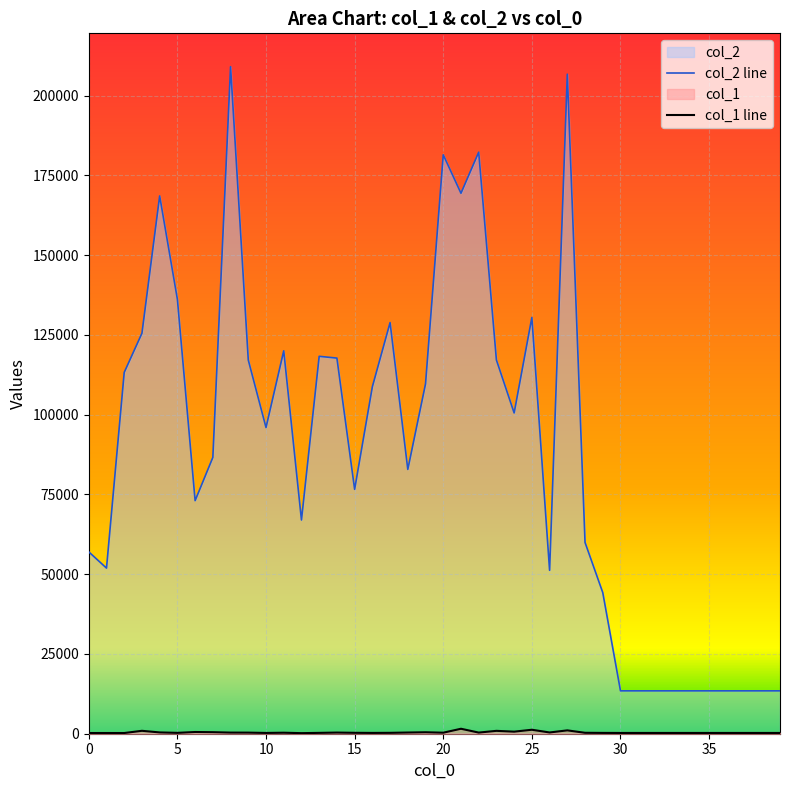

Where is col_1 line nearest to the value 868?

23